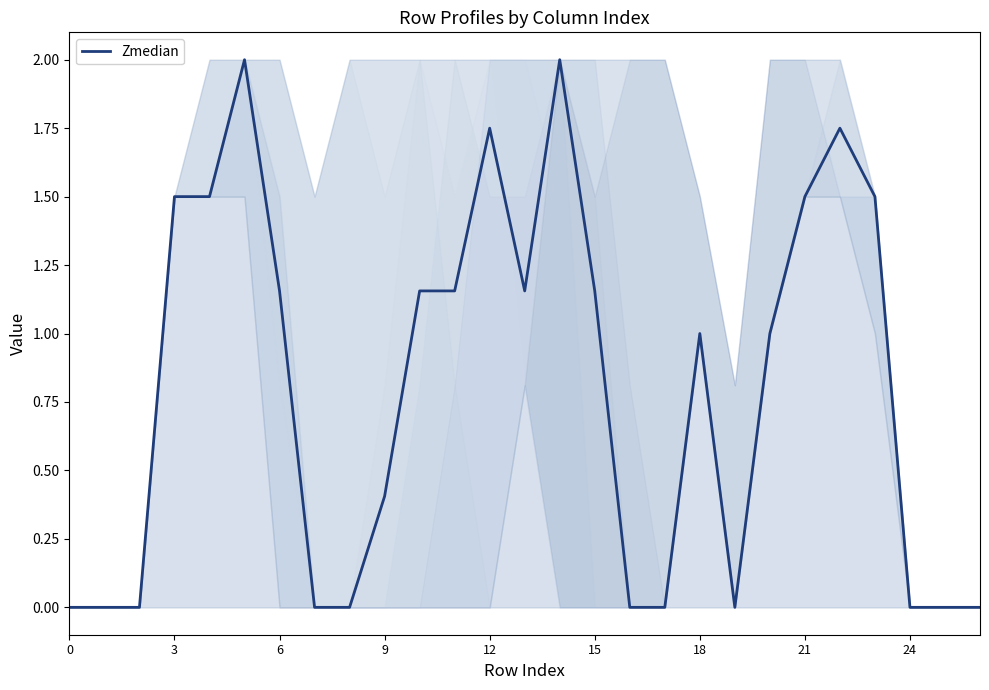

What is the greatest value displayed?

2.0